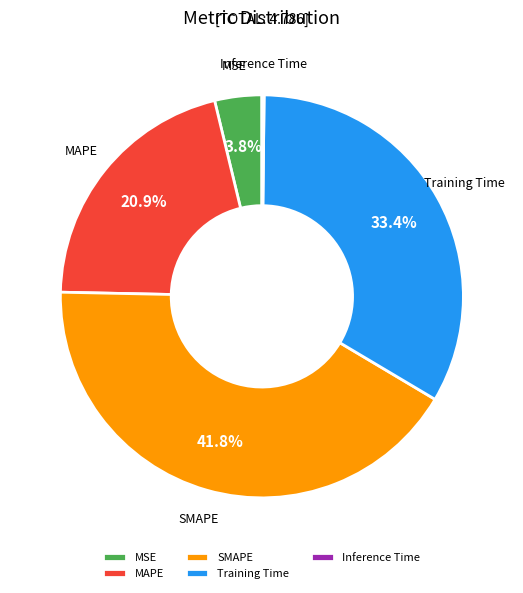

Do SMAPE and MSE together represent more than half of the pie?

No